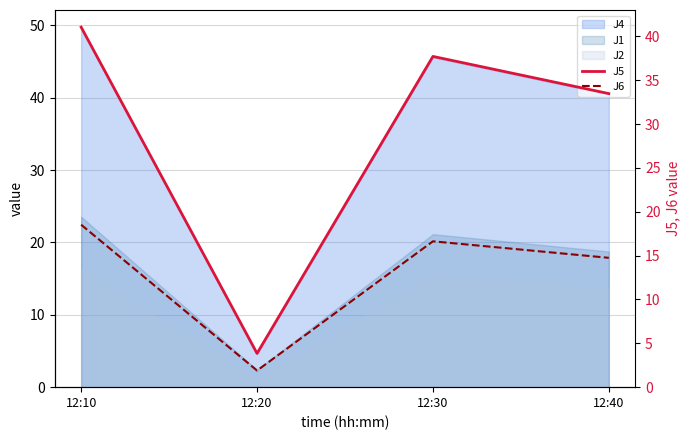

True or false: J5 and J6 intersect in this chart.

False